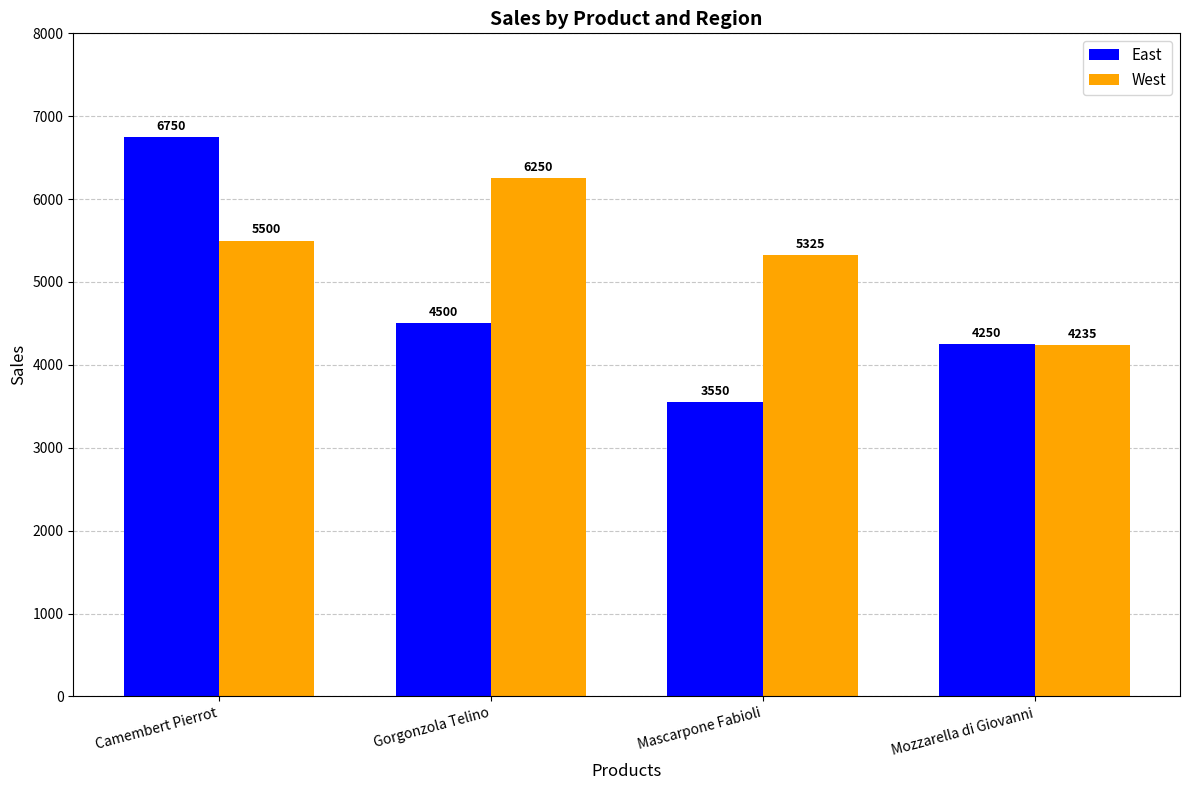

Is it true that West equals 5325 at Mascarpone Fabioli?

True